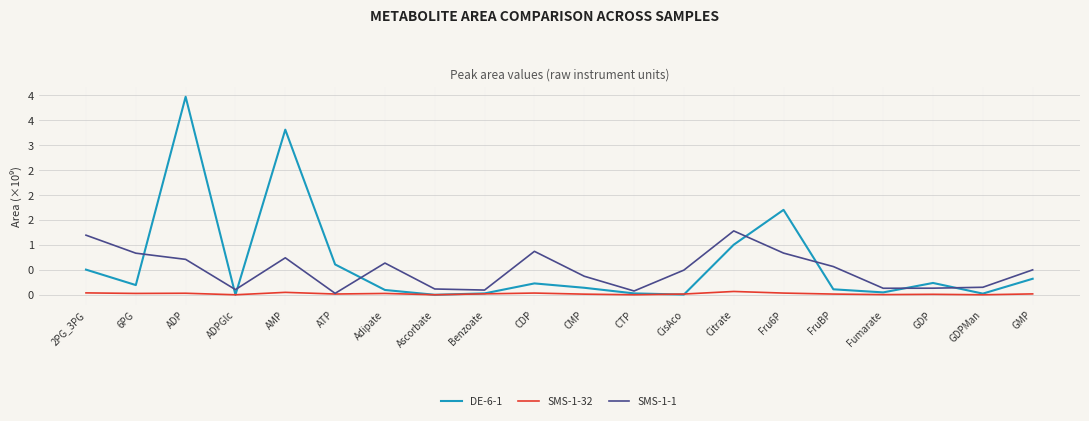

Which category has the lowest value in the DE-6-1 series?

Ascorbate